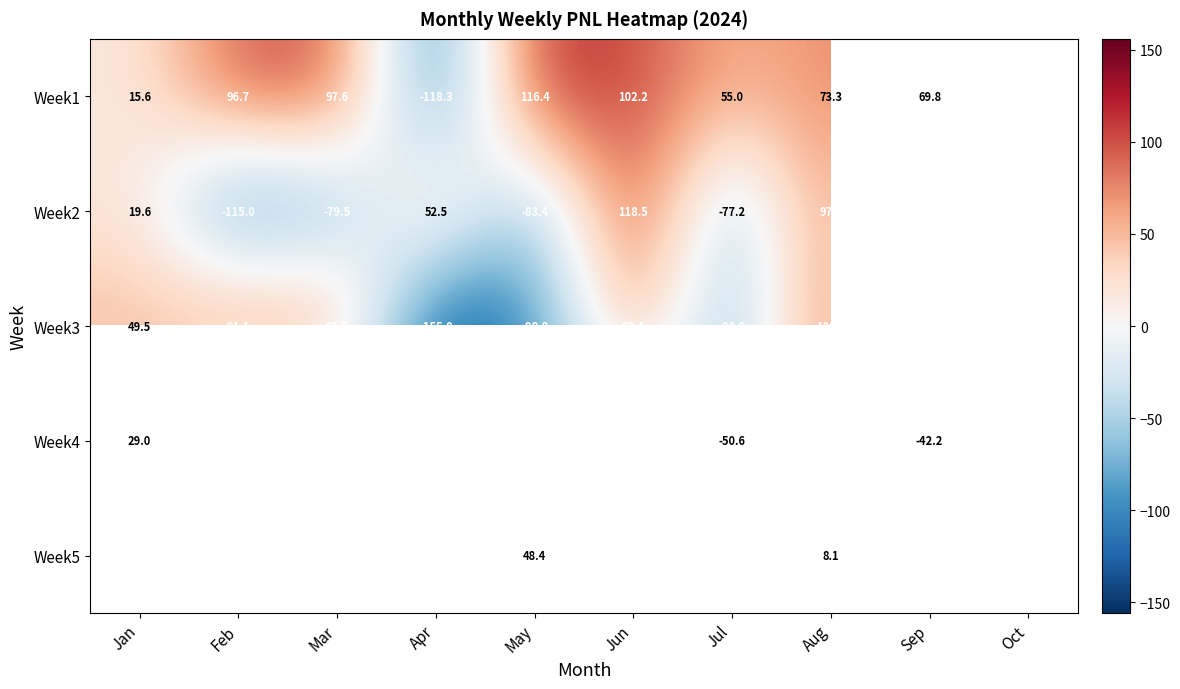

Is the value of Week1 at Aug greater than the value of Week5 at May?

Yes